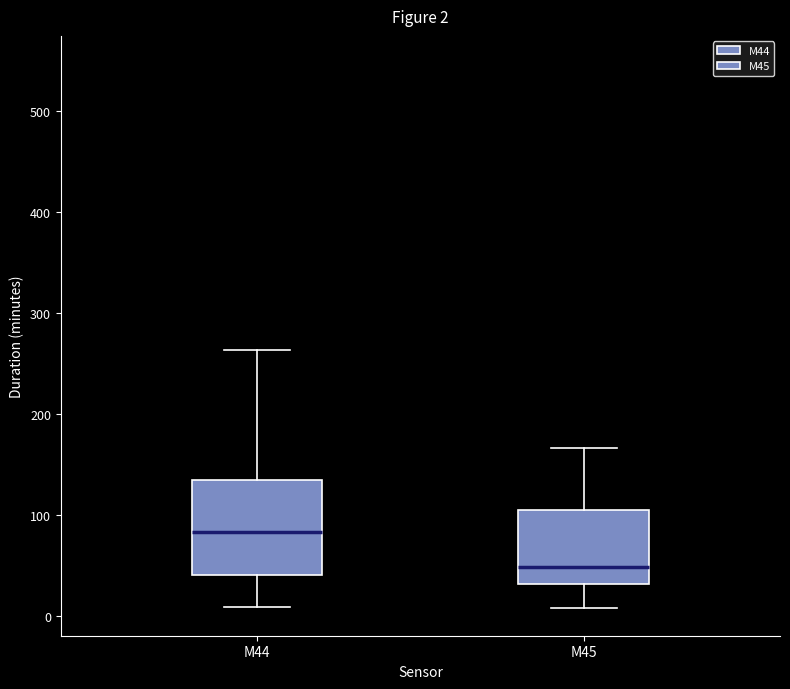

Which box is the tallest, from its lower edge to its upper edge?

M44